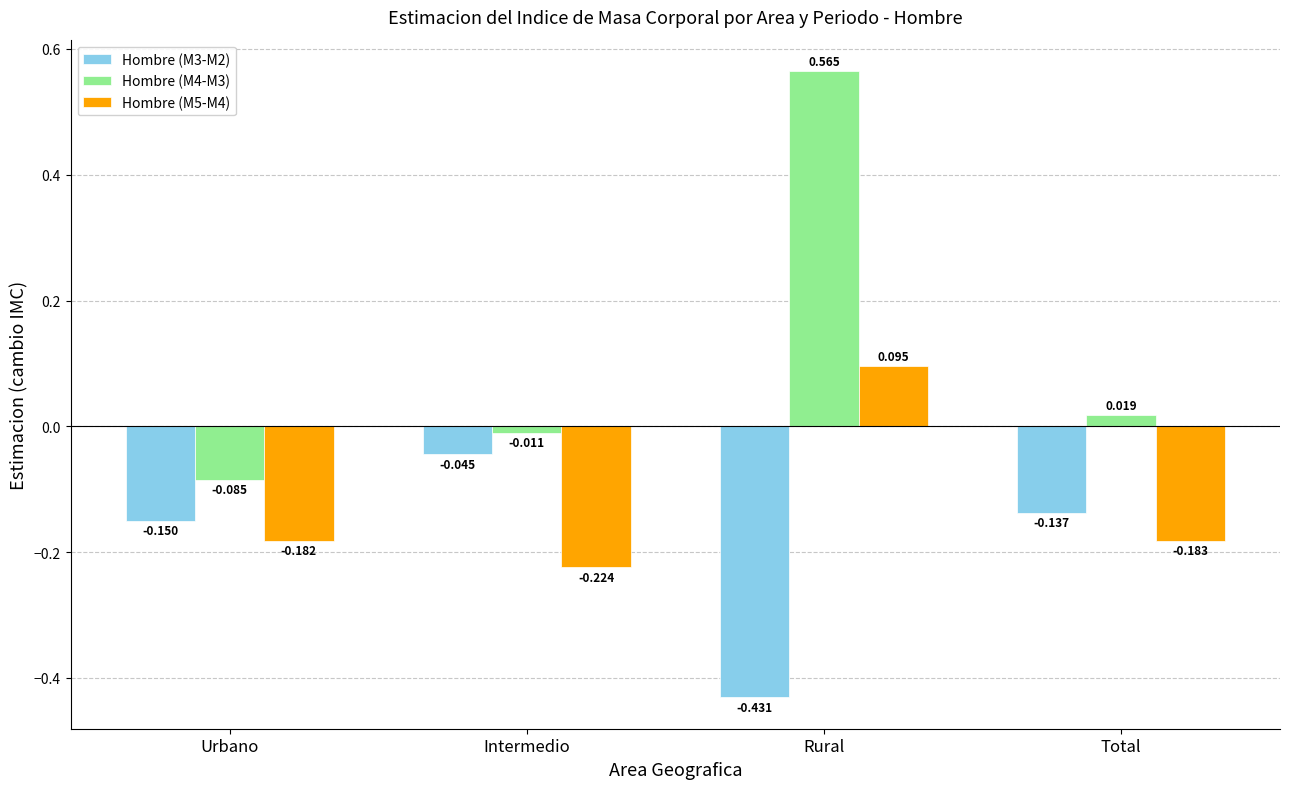

What is the sum of all Hombre (M5-M4) values?

-0.5